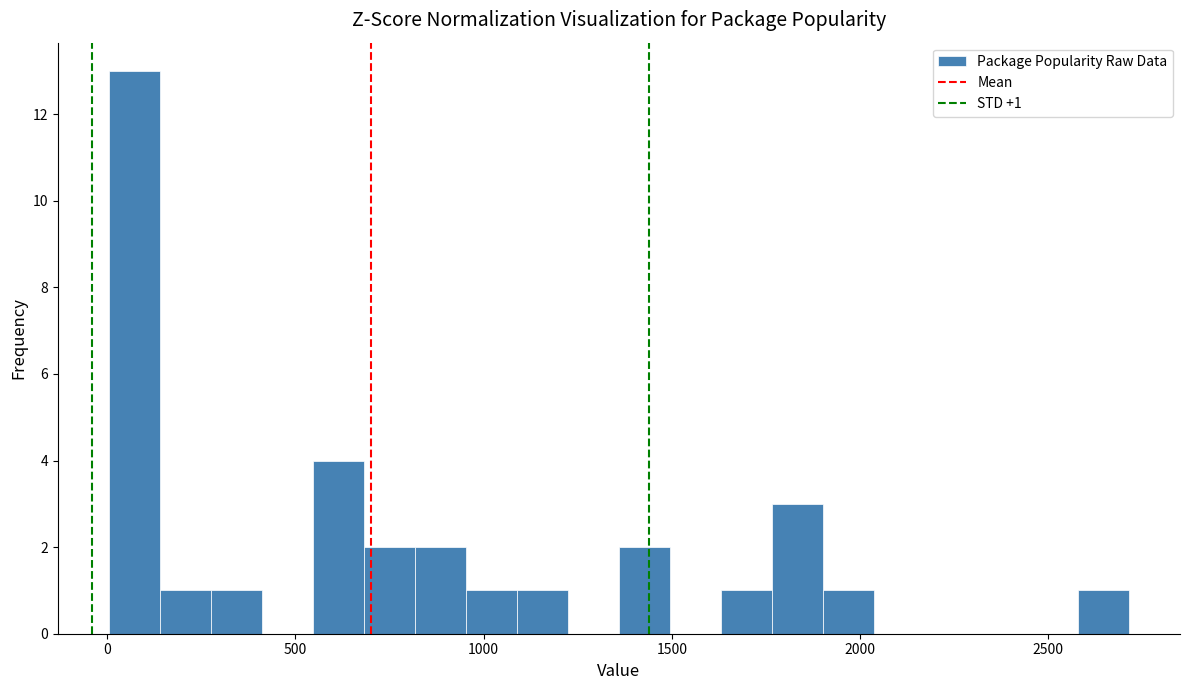

Read against the x-axis, roughly where is the centre of the tallest bar?

50